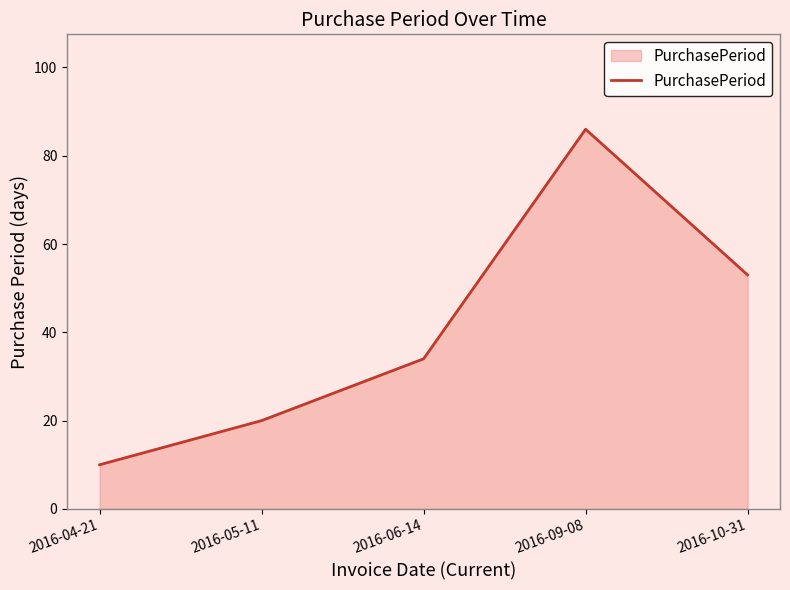

Rank the categories by value from highest to lowest.

2016-09-08, 2016-10-31, 2016-06-14, 2016-05-11, 2016-04-21